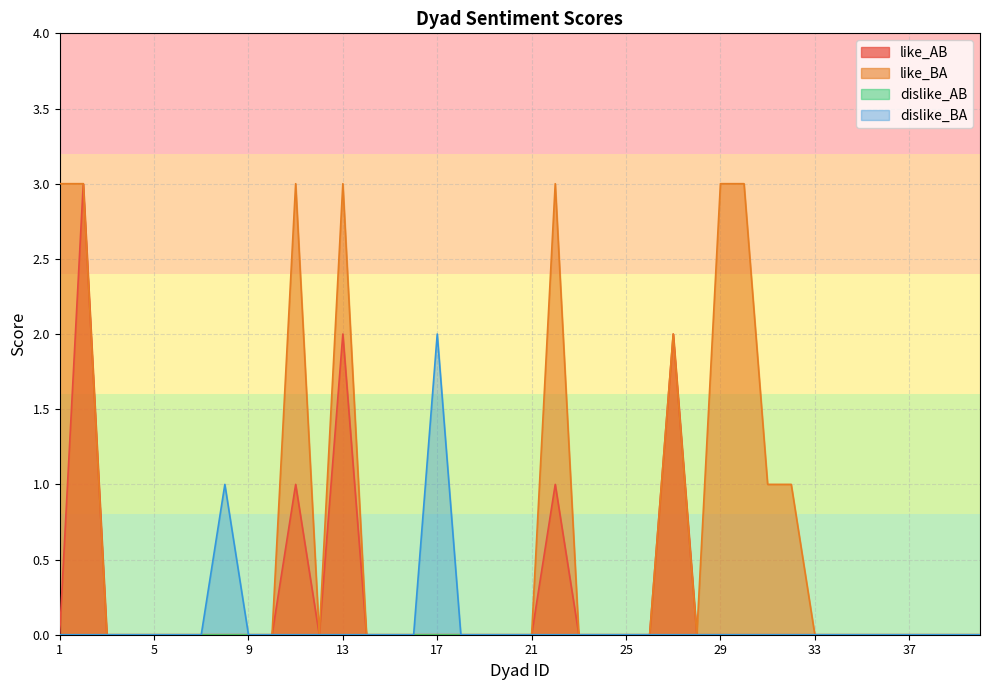

Rank the categories by like_BA value from highest to lowest.

1, 2, 11, 13, 22, 29, 30, 27, 31, 32, 3, 4, 5, 6, 7, 8, 9, 10, 12, 14, 15, 16, 17, 18, 19, 20, 21, 23, 24, 25, 26, 28, 33, 34, 35, 36, 37, 38, 39, 40